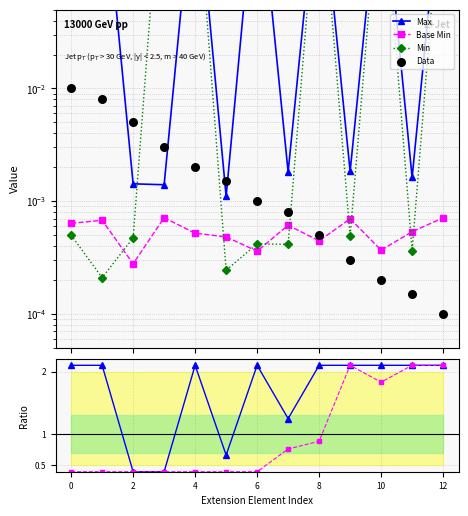

What are all the series names shown in the legend?

Max, Base Min, Min, Data